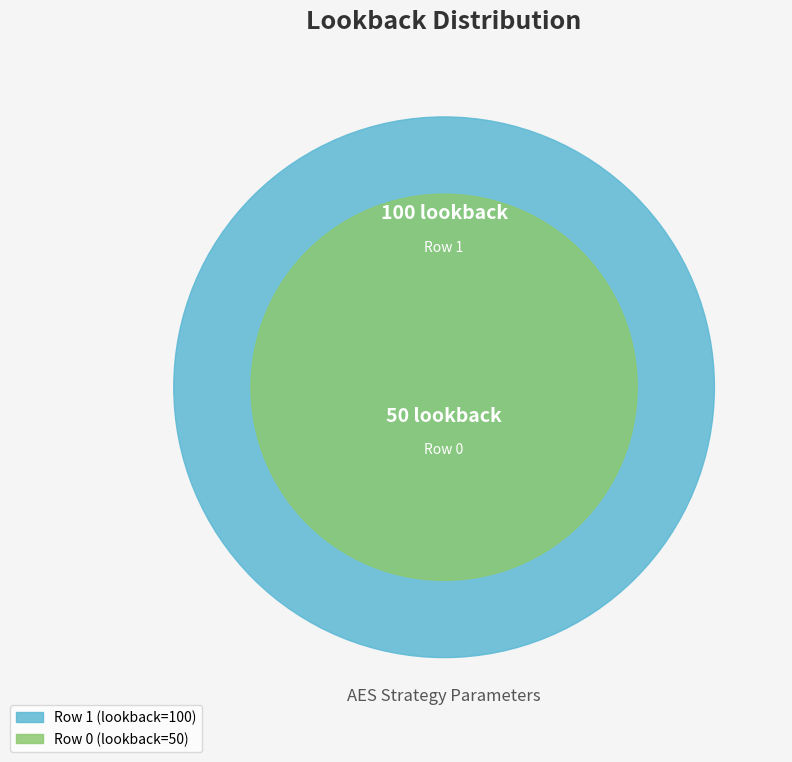

How many slices are in this pie chart?

2